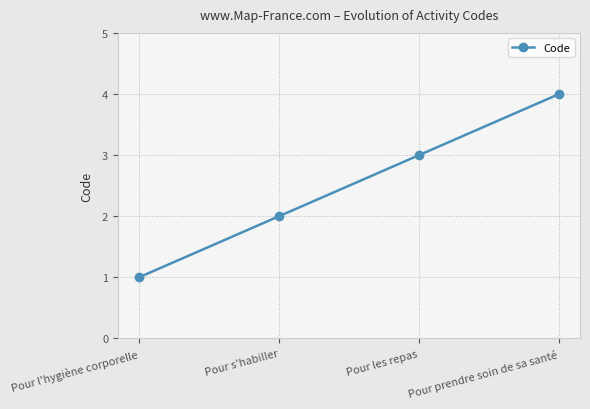

At which category does the chart reach its peak across all series?

Pour prendre soin de sa santé